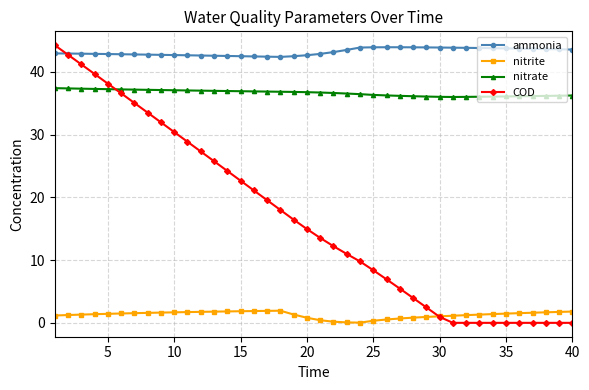

Which series has the largest range (max minus min)?

COD